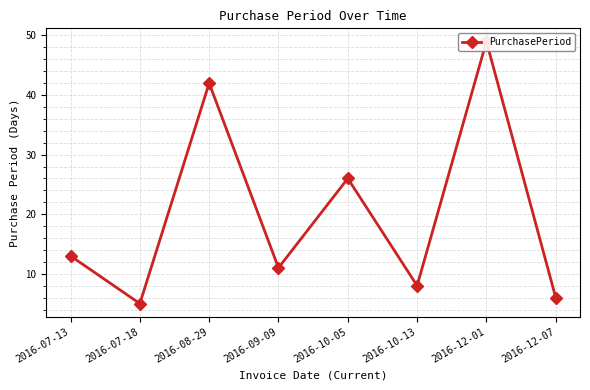

List the labels in order of value, smallest first.

2016-07-18, 2016-12-07, 2016-10-13, 2016-09-09, 2016-07-13, 2016-10-05, 2016-08-29, 2016-12-01